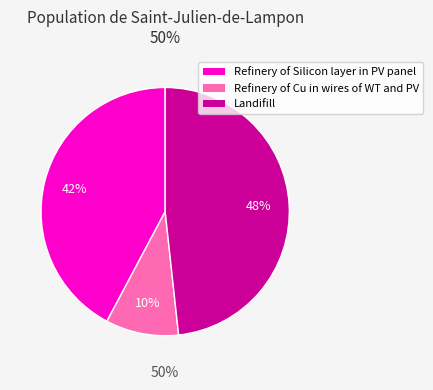

The Refinery of Silicon layer in PV panel slice represents 35% of the pie. True or false?

False